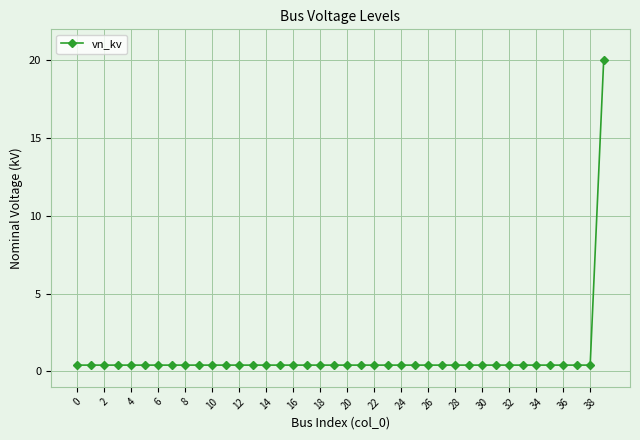

What is the difference between the maximum and minimum values?

19.6